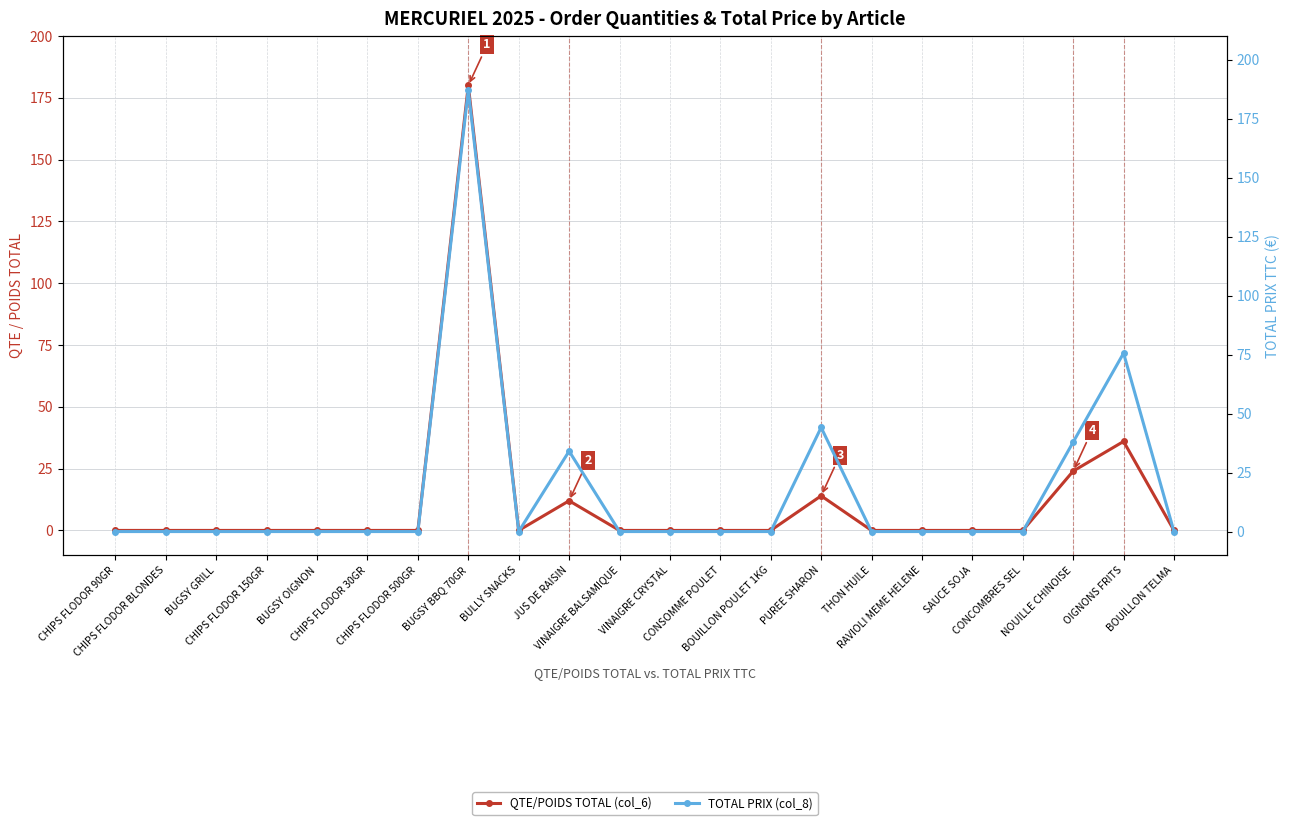

In TOTAL PRIX (col_8), how many points are higher than both neighbors (excluding endpoints)?

4